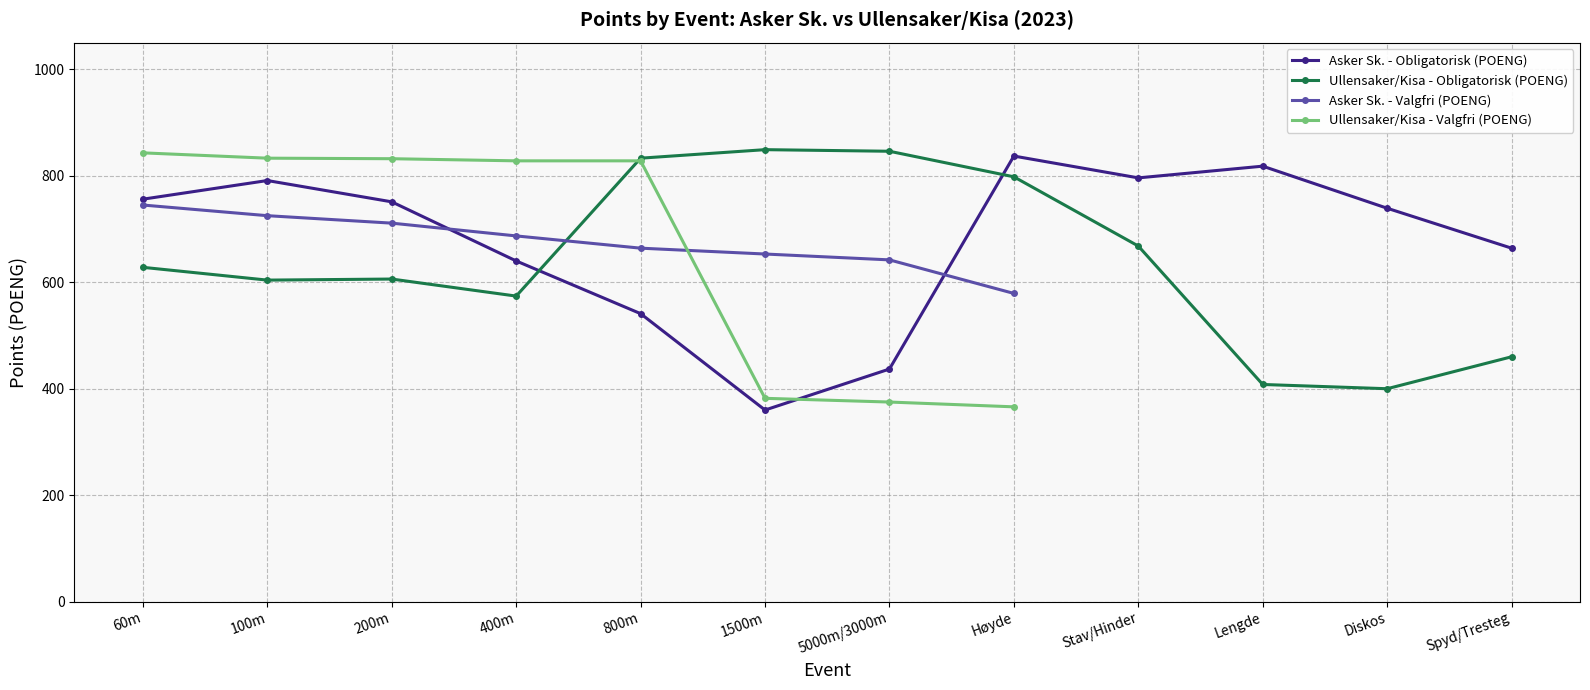

How many times do Ullensaker/Kisa - Valgfri (POENG) and Asker Sk. - Obligatorisk (POENG) cross each other?

1